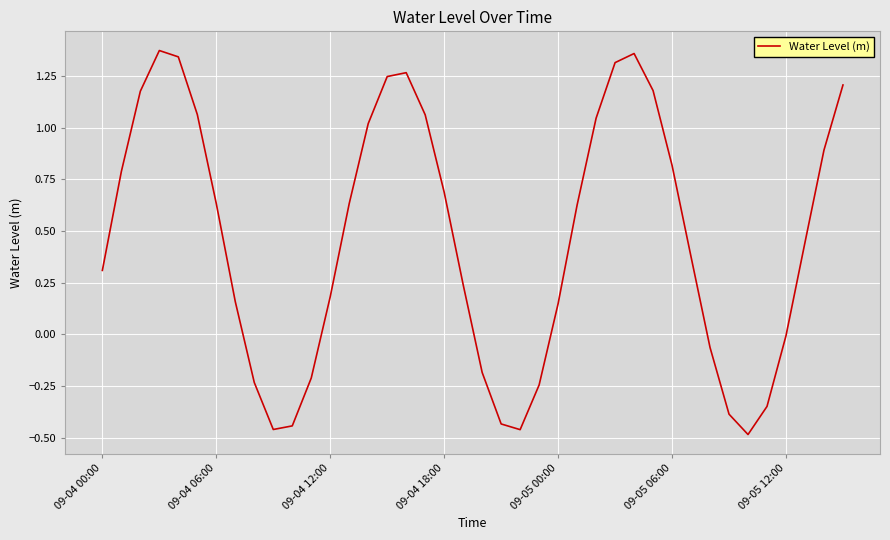

What is the difference between the maximum and minimum values?

1.9